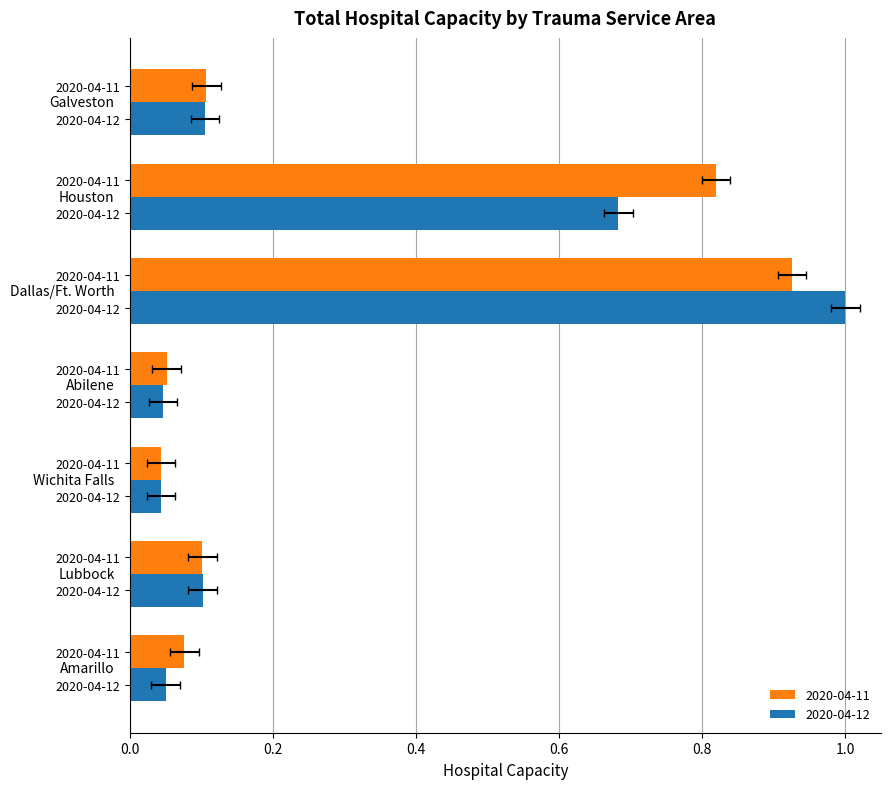

What is the spread (max minus min) of values at 0.8?

0.1